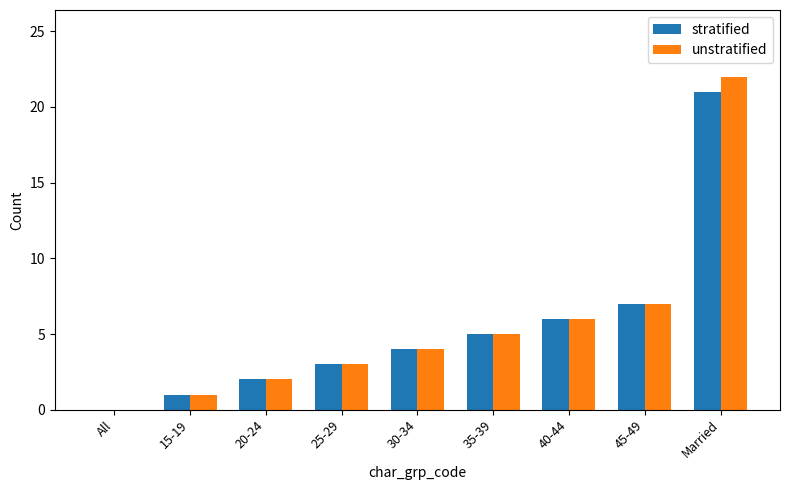

The stratified series shows 0 at 15-19. True or false?

False